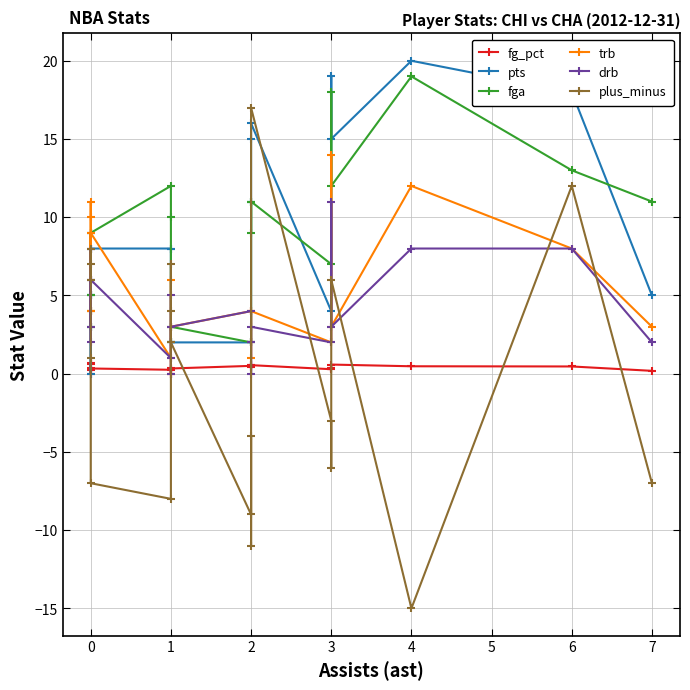

True or false: fga has a value of 3.6 at 3.

False